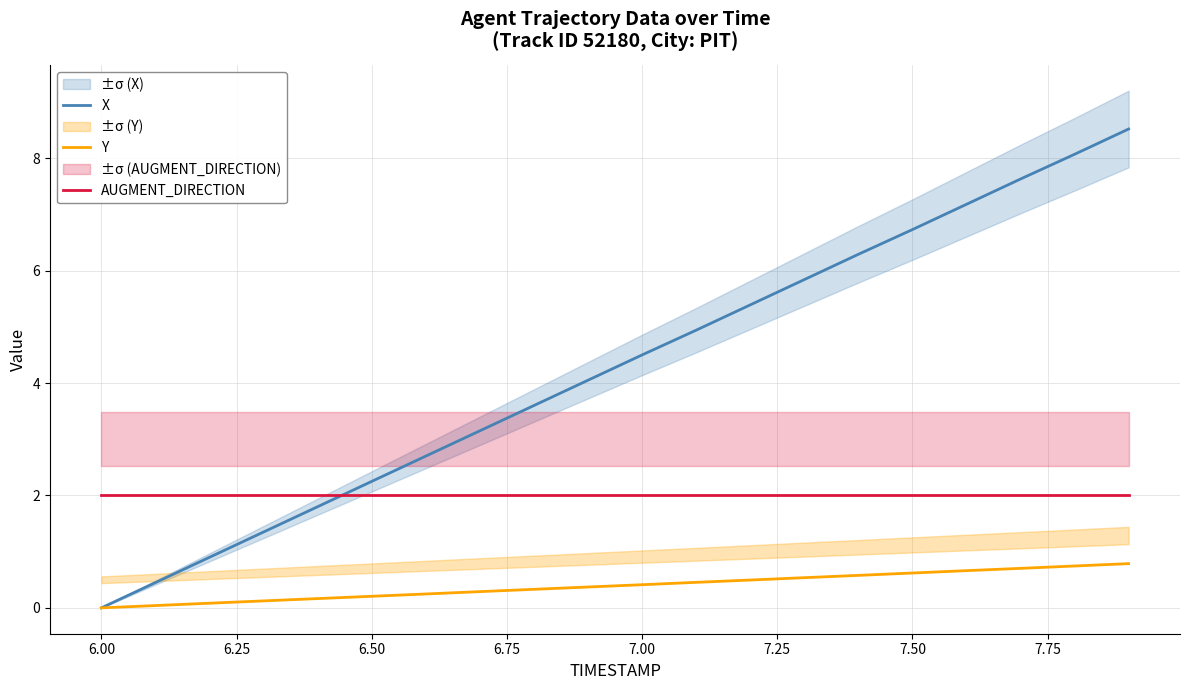

True or false: X and AUGMENT_DIRECTION cross at least once.

True